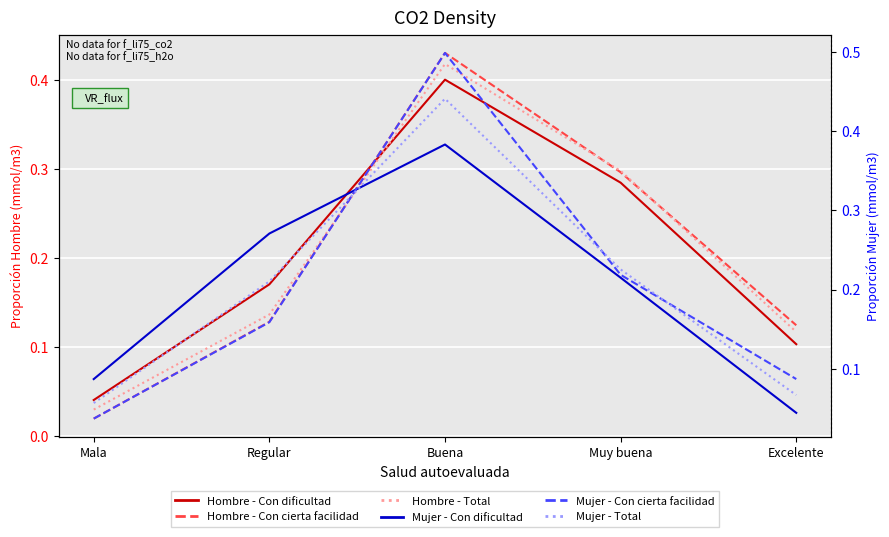

Between Muy buena and Buena, which is larger?

Buena